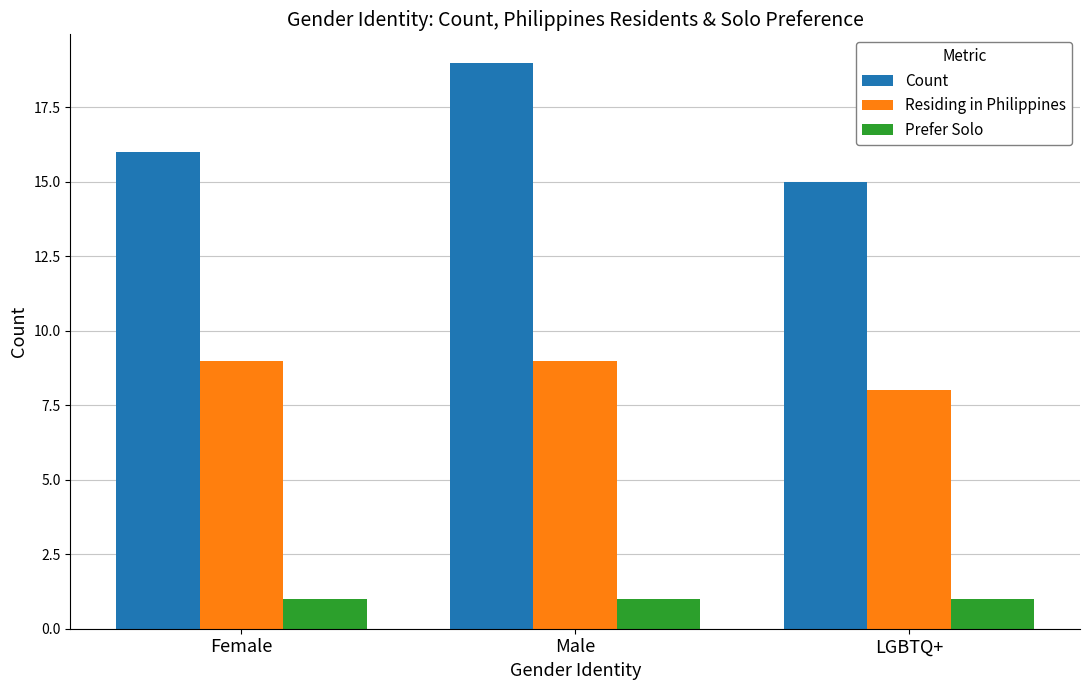

List the labels in order of Count value, largest first.

Male, Female, LGBTQ+